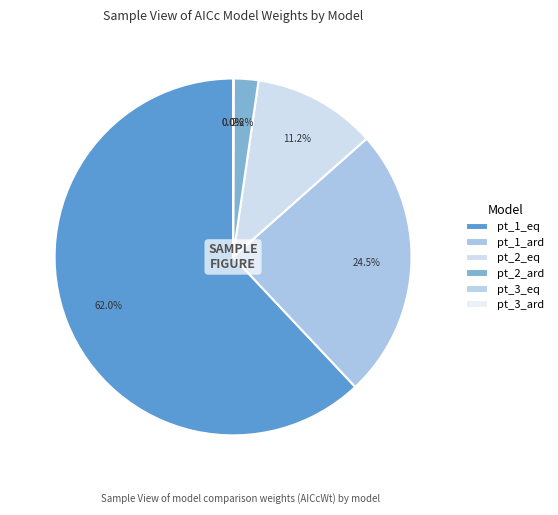

Does pt_2_eq represent more than half of the total?

No